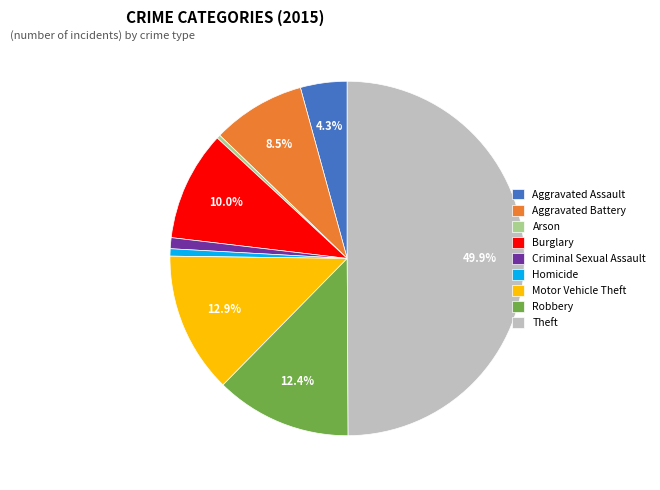

How many segments does this pie chart have?

9